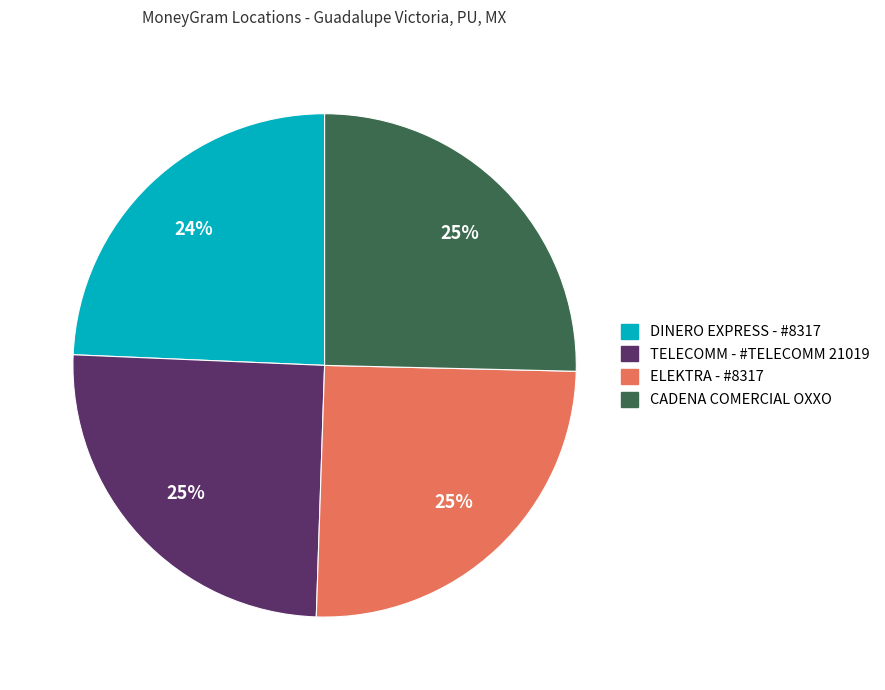

What is the smallest slice in the pie chart?

DINERO EXPRESS - #8317